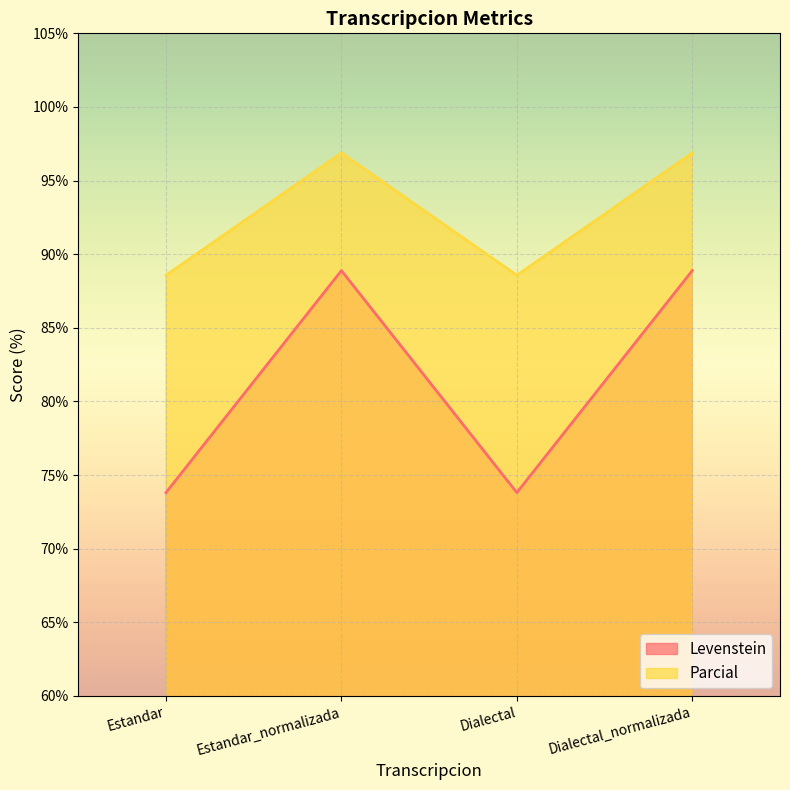

How many lines are shown in the chart?

2